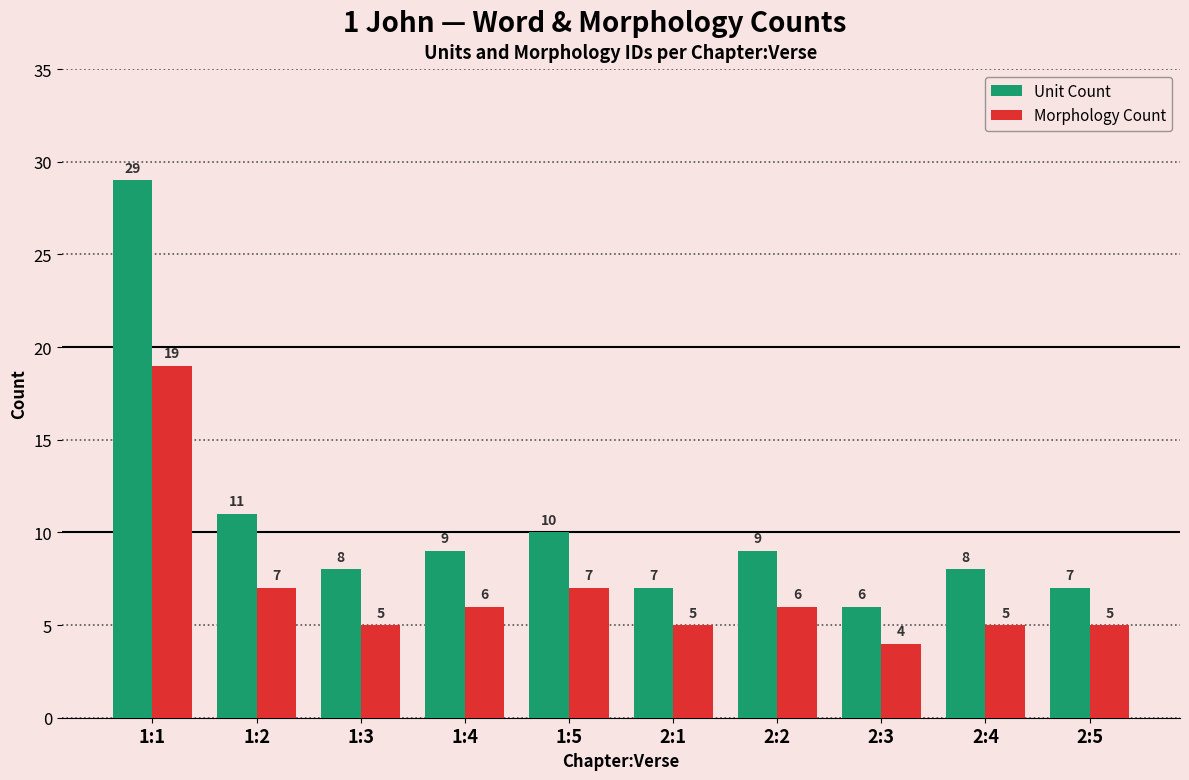

What is the maximum value shown in the chart?

29